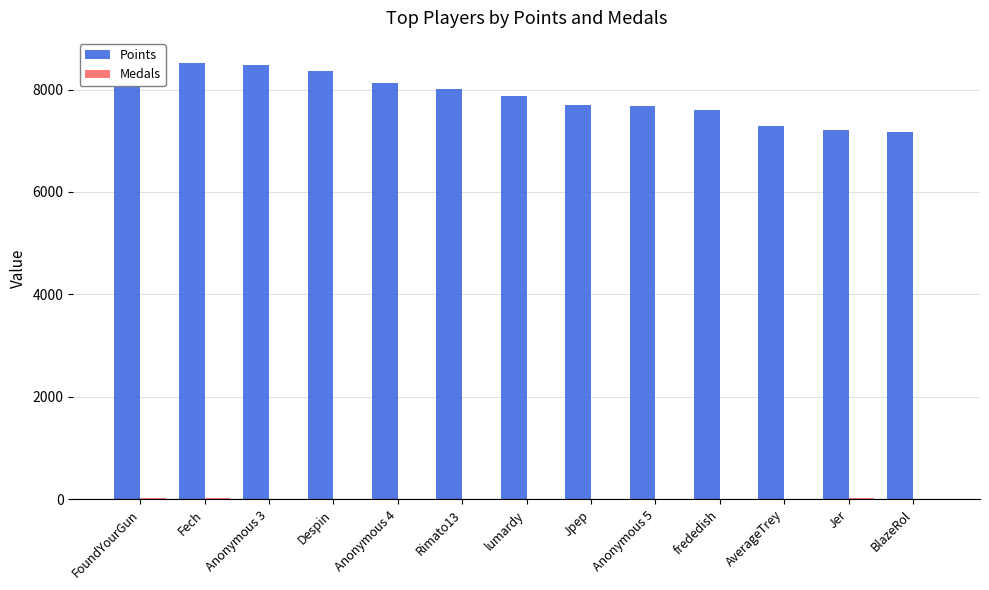

What is the total value across all series at Anonymous 3?

8485